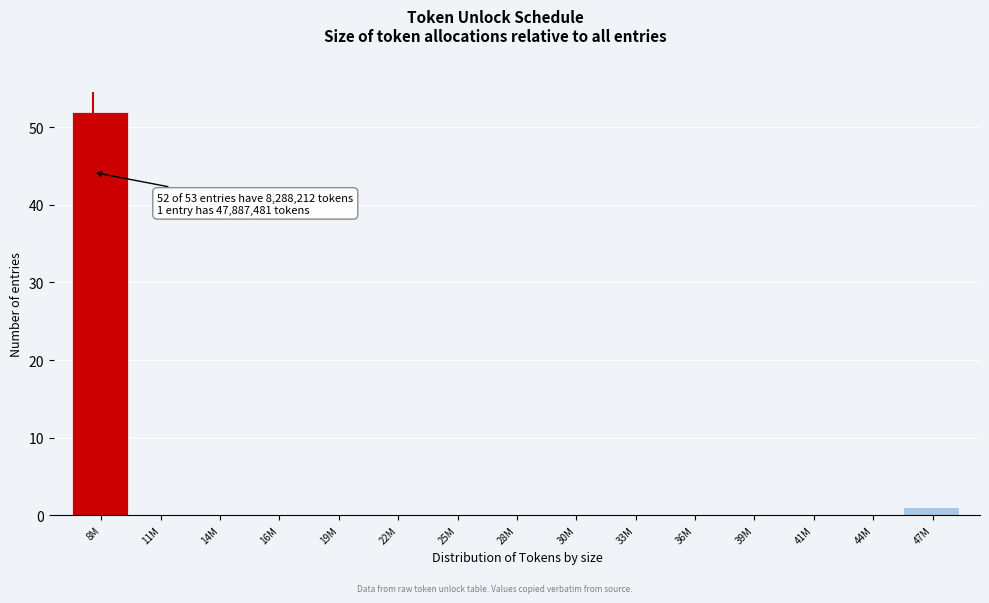

Reading left to right, extract all data points from this chart.

8M=52	11M=0	14M=0	16M=0	19M=0	22M=0	25M=0	28M=0	30M=0	33M=0	36M=0	39M=0	41M=0	44M=0	47M=1